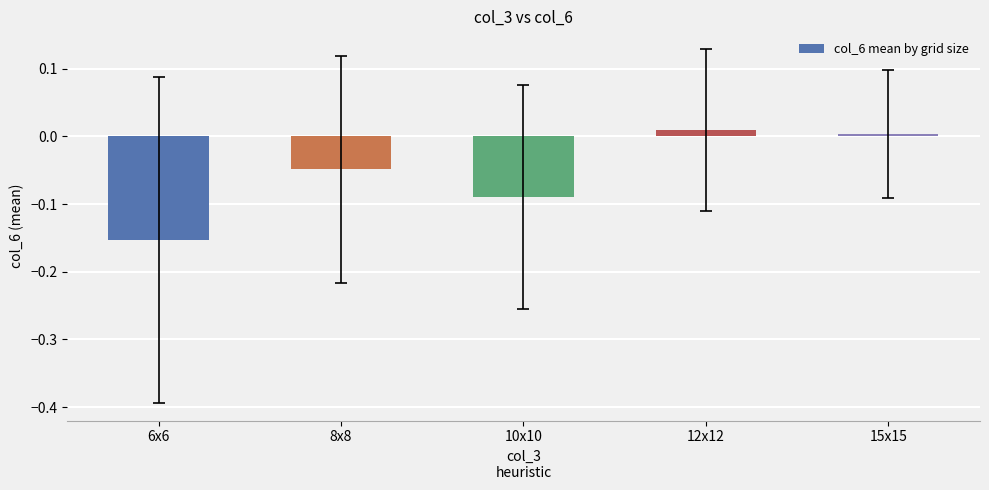

Are the bars grouped side by side (vs. stacked)?

No